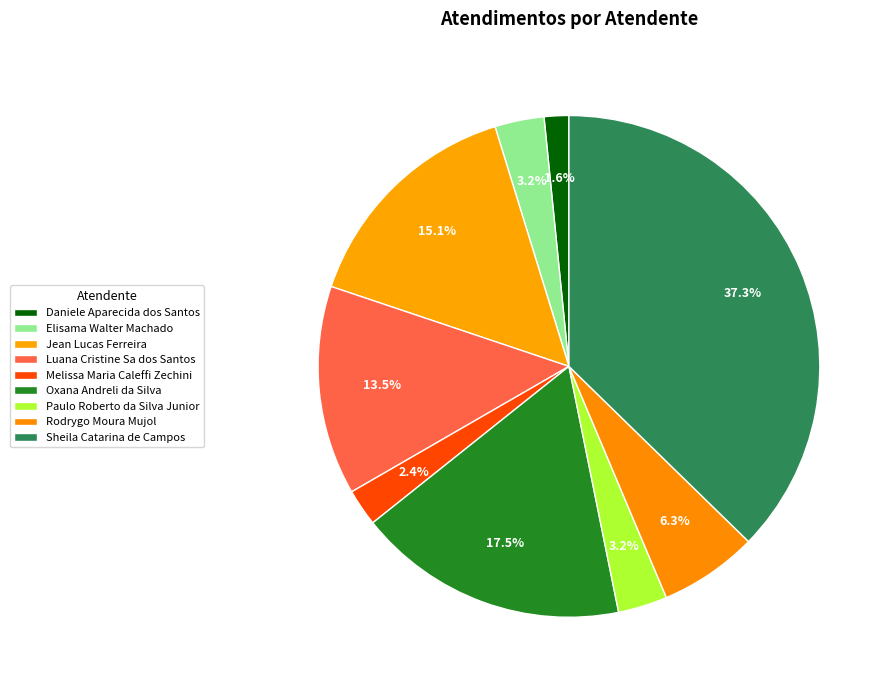

How many segments does this pie chart have?

9